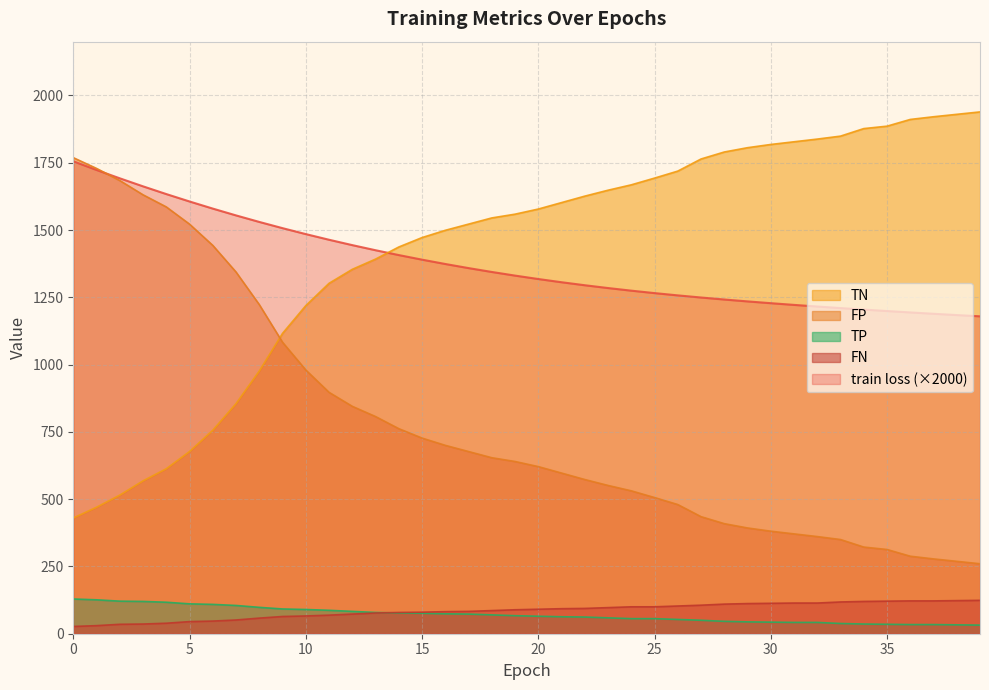

Which series has the largest total across all categories?

TN